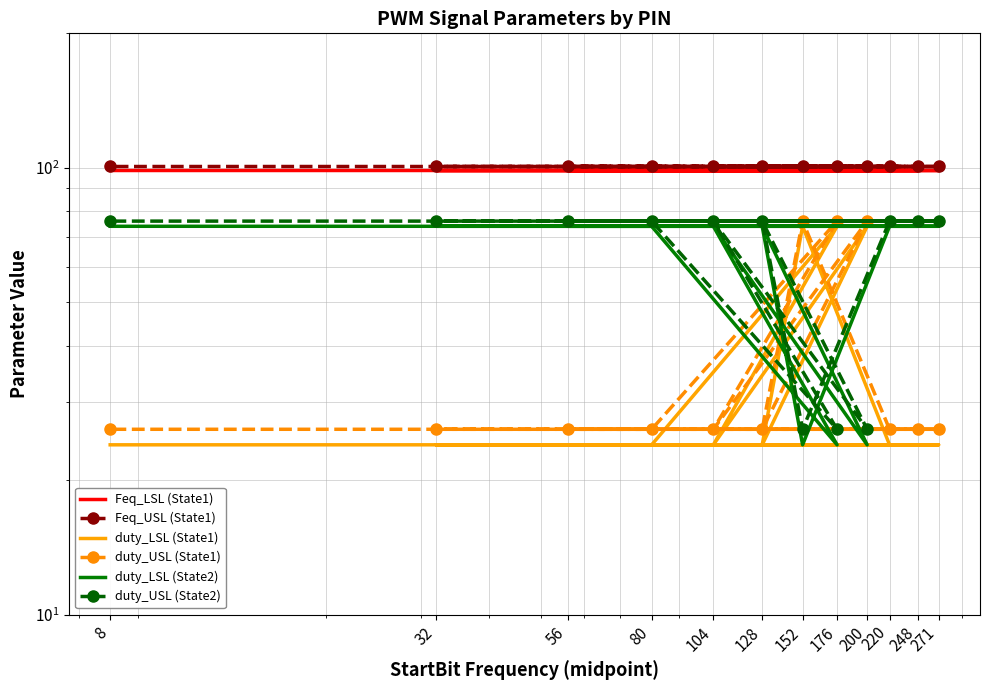

True or false: duty_USL (State1) has more than 1 interior local peaks.

True